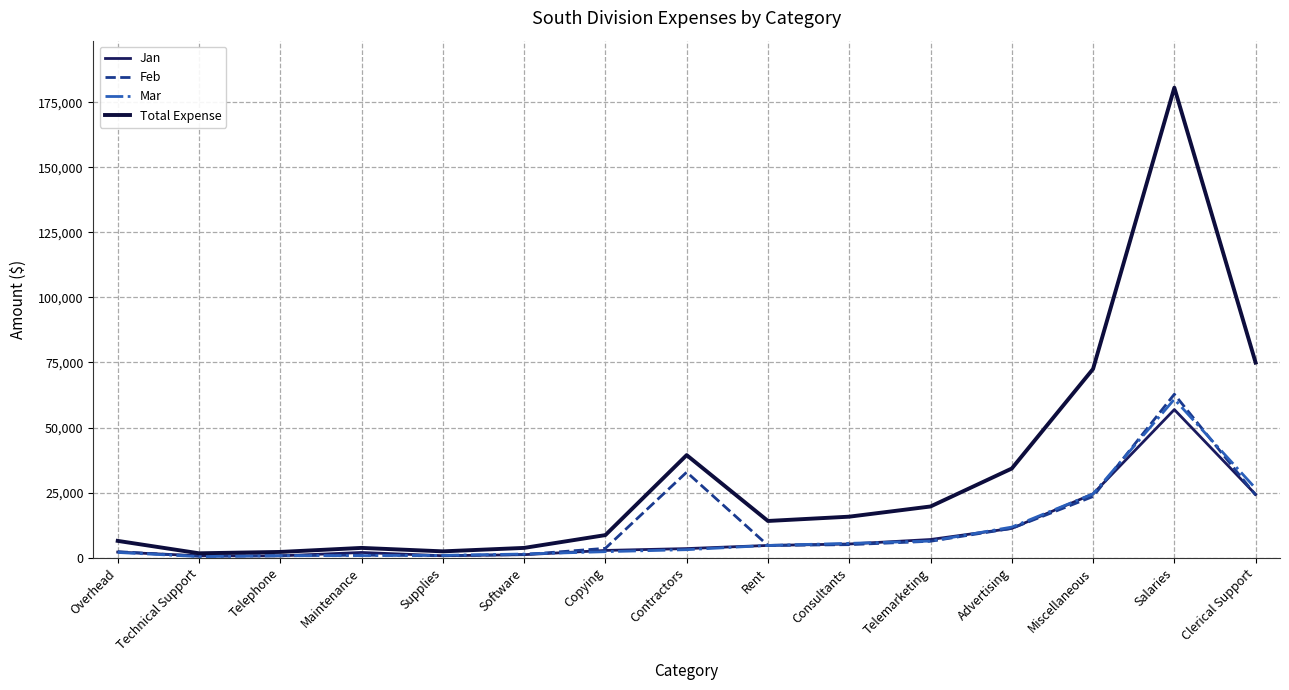

At which category does Jan reach its first local valley?

Telephone